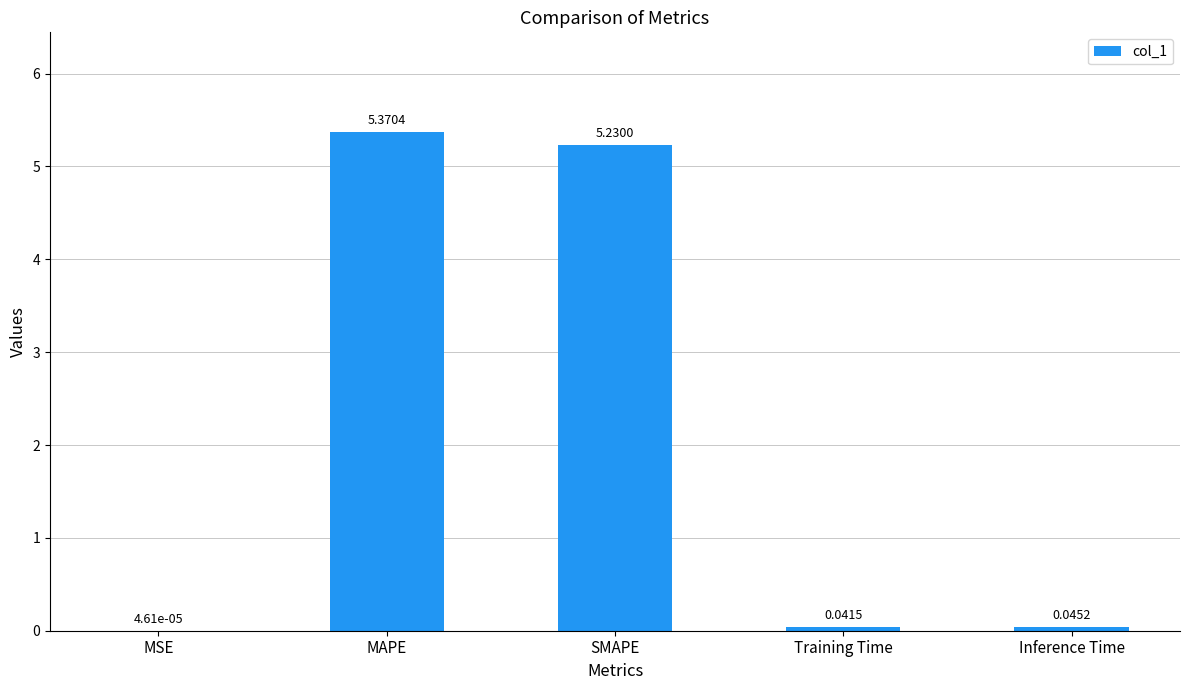

What is the sum of the values at SMAPE and Inference Time?

5.3